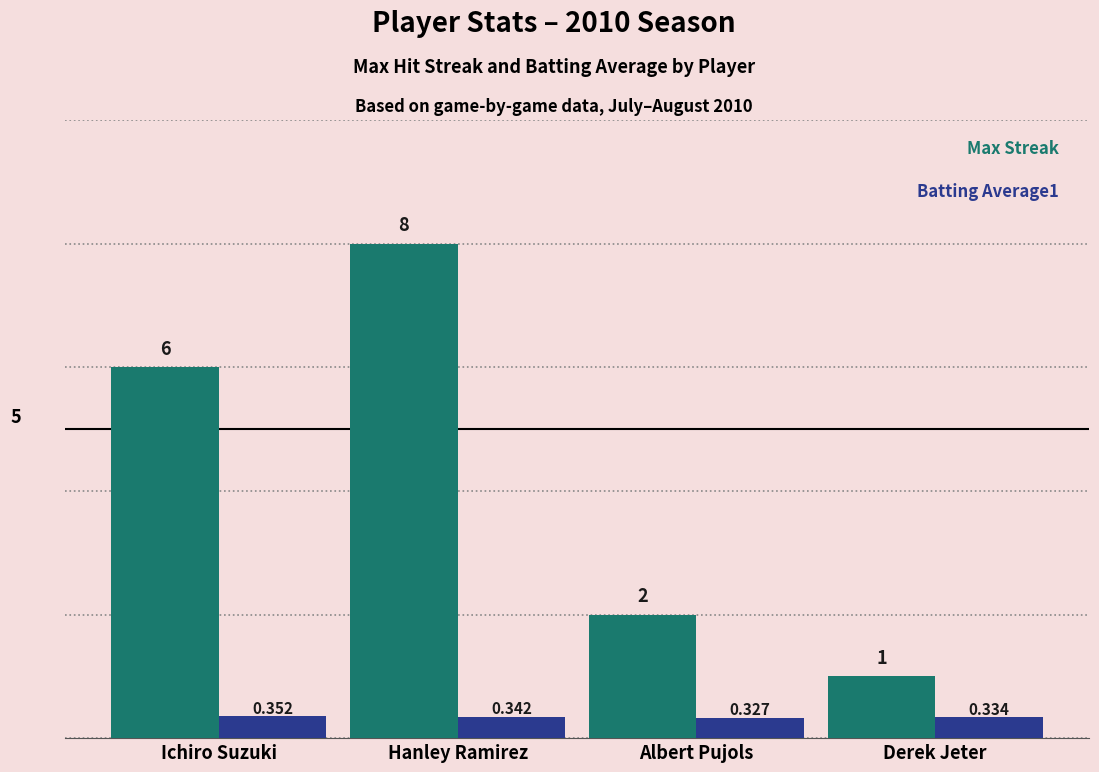

At which category does the chart reach its peak across all series?

Hanley Ramirez